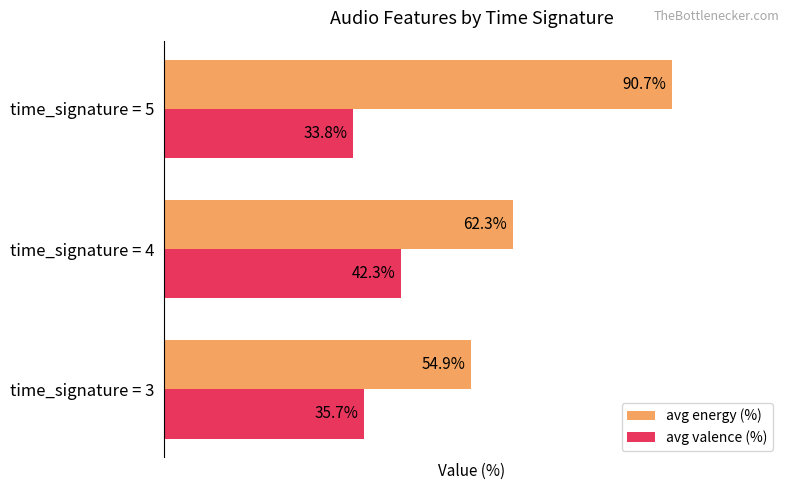

At which category is the sum across all series the highest?

time_signature = 5